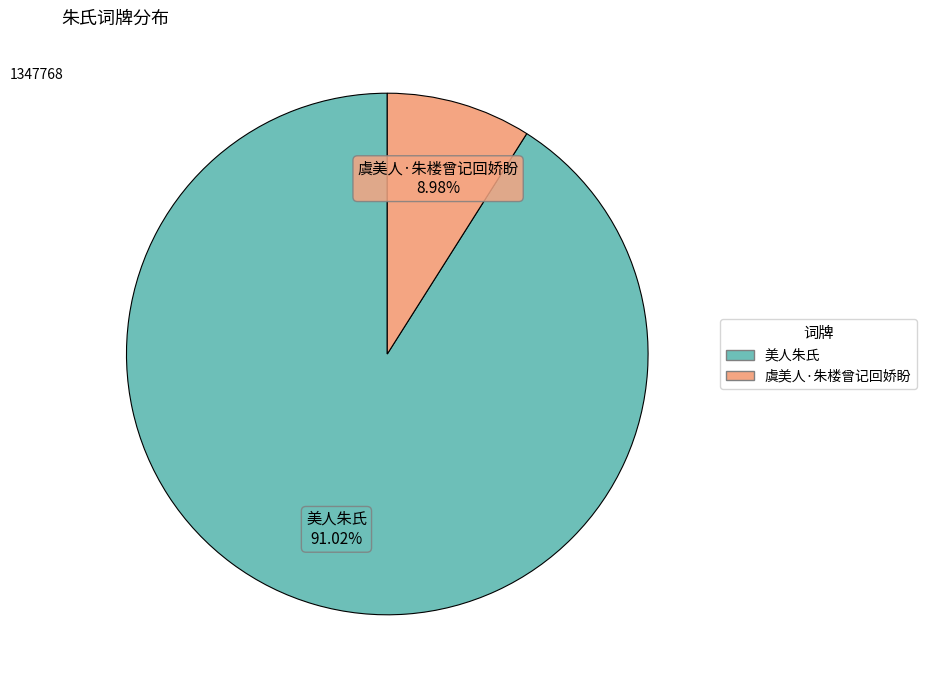

What percentage is the 虞美人·朱楼曾记回娇盼 slice, to the nearest percent?

9%